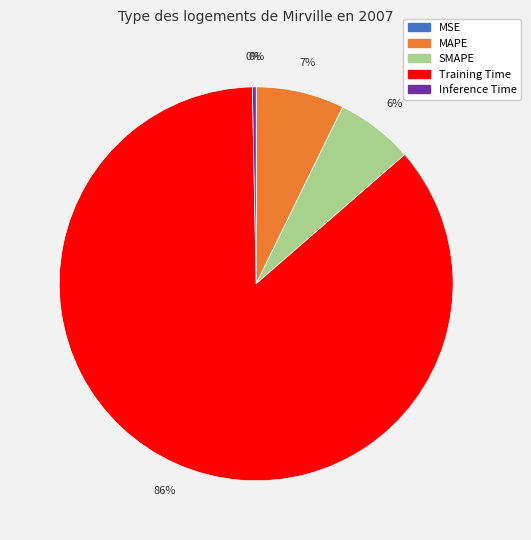

Is the sum of SMAPE and Inference Time greater than half?

No